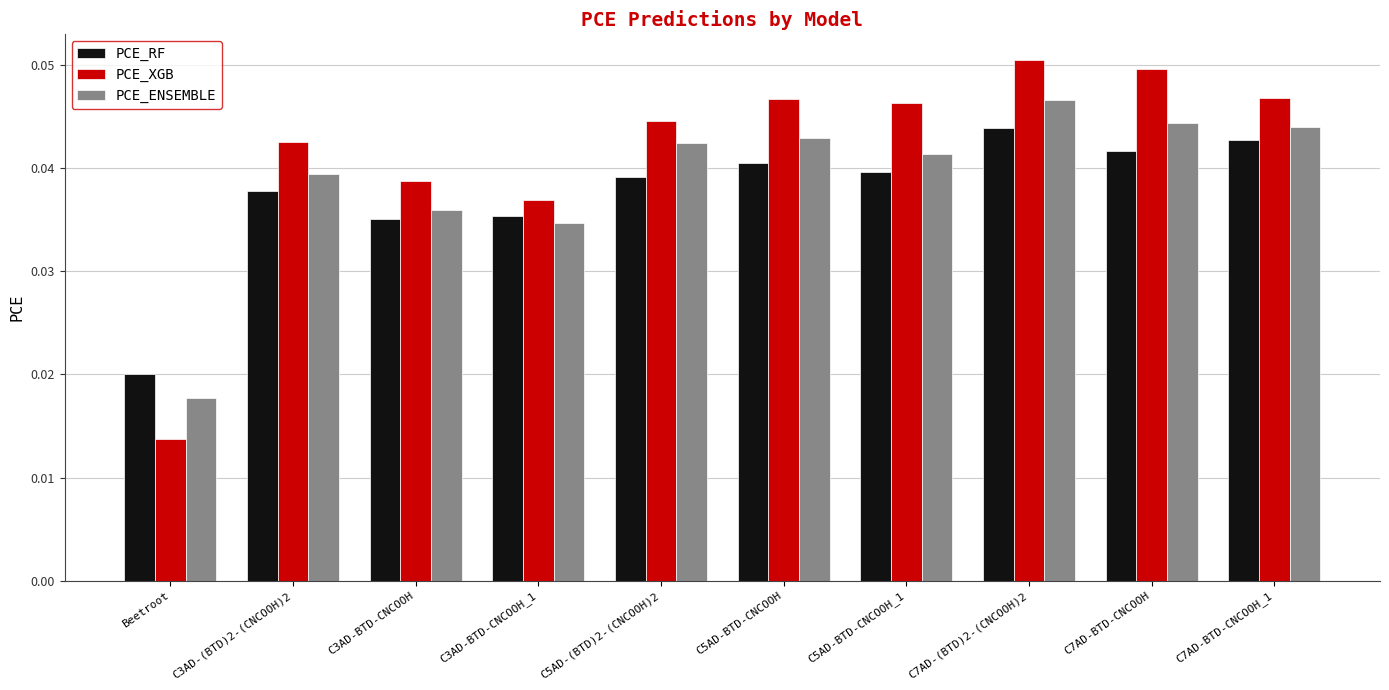

What are all the series names shown in the legend?

PCE_RF, PCE_XGB, PCE_ENSEMBLE